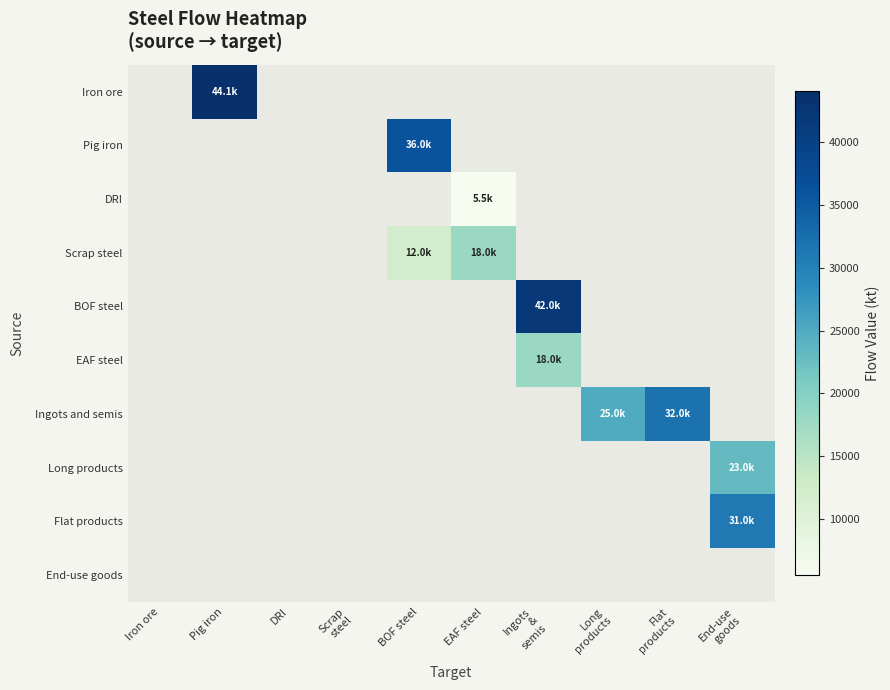

Reading left to right, transcribe all the data shown in this chart.

Iron ore: Iron ore=0.0	Pig iron=44065.1	DRI=0.0	Scrap
steel=0.0	BOF steel=0.0	EAF steel=0.0	Ingots
&
semis=0.0	Long
products=0.0	Flat
products=0.0	End-use
goods=0.0
Pig iron: Iron ore=0.0	Pig iron=0.0	DRI=0.0	Scrap
steel=0.0	BOF steel=36000.0	EAF steel=0.0	Ingots
&
semis=0.0	Long
products=0.0	Flat
products=0.0	End-use
goods=0.0
DRI: Iron ore=0.0	Pig iron=0.0	DRI=0.0	Scrap
steel=0.0	BOF steel=0.0	EAF steel=5500.0	Ingots
&
semis=0.0	Long
products=0.0	Flat
products=0.0	End-use
goods=0.0
Scrap steel: Iron ore=0.0	Pig iron=0.0	DRI=0.0	Scrap
steel=0.0	BOF steel=12000.0	EAF steel=18000.0	Ingots
&
semis=0.0	Long
products=0.0	Flat
products=0.0	End-use
goods=0.0
BOF steel: Iron ore=0.0	Pig iron=0.0	DRI=0.0	Scrap
steel=0.0	BOF steel=0.0	EAF steel=0.0	Ingots
&
semis=42000.0	Long
products=0.0	Flat
products=0.0	End-use
goods=0.0
EAF steel: Iron ore=0.0	Pig iron=0.0	DRI=0.0	Scrap
steel=0.0	BOF steel=0.0	EAF steel=0.0	Ingots
&
semis=18000.0	Long
products=0.0	Flat
products=0.0	End-use
goods=0.0
Ingots and semis: Iron ore=0.0	Pig iron=0.0	DRI=0.0	Scrap
steel=0.0	BOF steel=0.0	EAF steel=0.0	Ingots
&
semis=0.0	Long
products=25000.0	Flat
products=32000.0	End-use
goods=0.0
Long products: Iron ore=0.0	Pig iron=0.0	DRI=0.0	Scrap
steel=0.0	BOF steel=0.0	EAF steel=0.0	Ingots
&
semis=0.0	Long
products=0.0	Flat
products=0.0	End-use
goods=23000.0
Flat products: Iron ore=0.0	Pig iron=0.0	DRI=0.0	Scrap
steel=0.0	BOF steel=0.0	EAF steel=0.0	Ingots
&
semis=0.0	Long
products=0.0	Flat
products=0.0	End-use
goods=31000.0
End-use goods: Iron ore=0.0	Pig iron=0.0	DRI=0.0	Scrap
steel=0.0	BOF steel=0.0	EAF steel=0.0	Ingots
&
semis=0.0	Long
products=0.0	Flat
products=0.0	End-use
goods=0.0